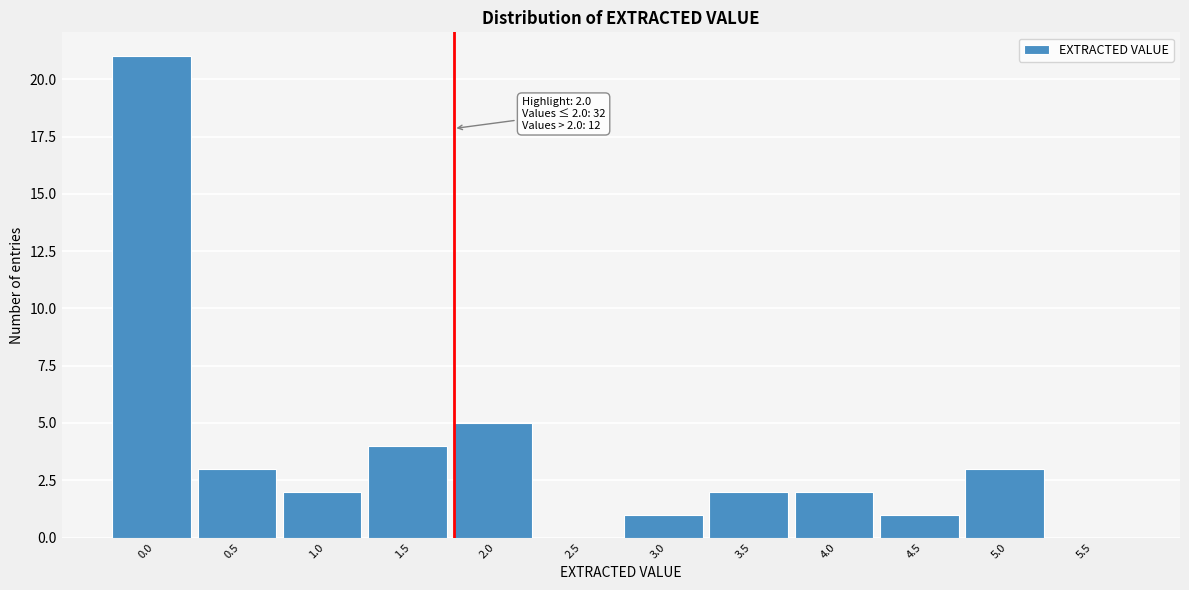

Which has a higher value, 3.0 or 2.5?

3.0